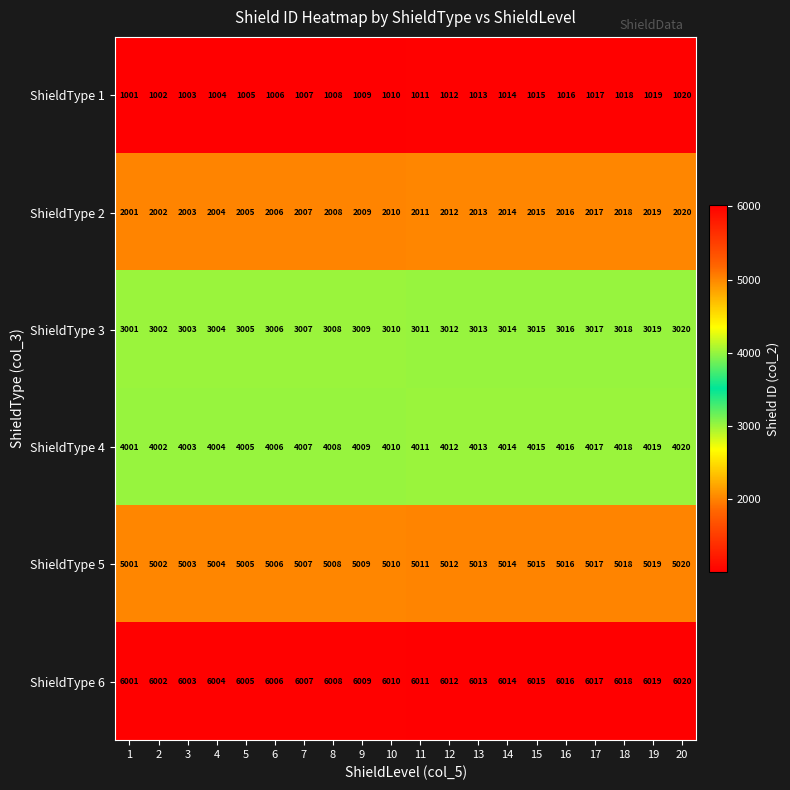

At which category does the chart reach its minimum across all series?

1